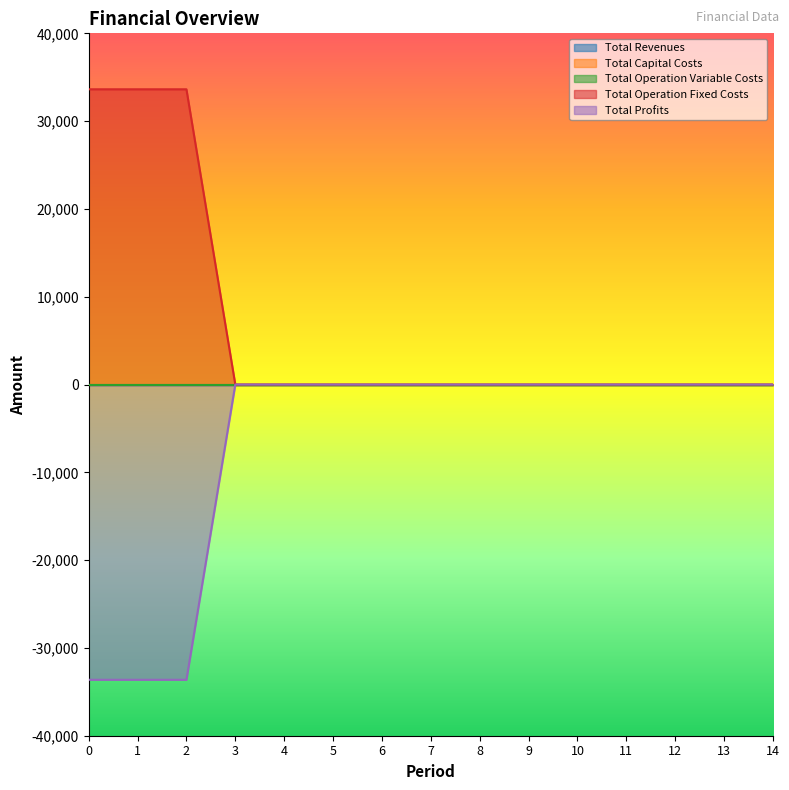

What is the approximate value of Total Operation Fixed Costs at 2?

33627.6